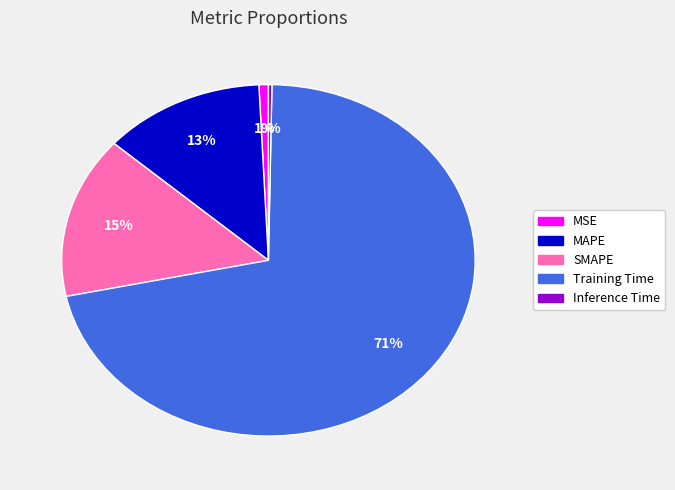

To the nearest percent, what percentage of the pie is Training Time?

71%